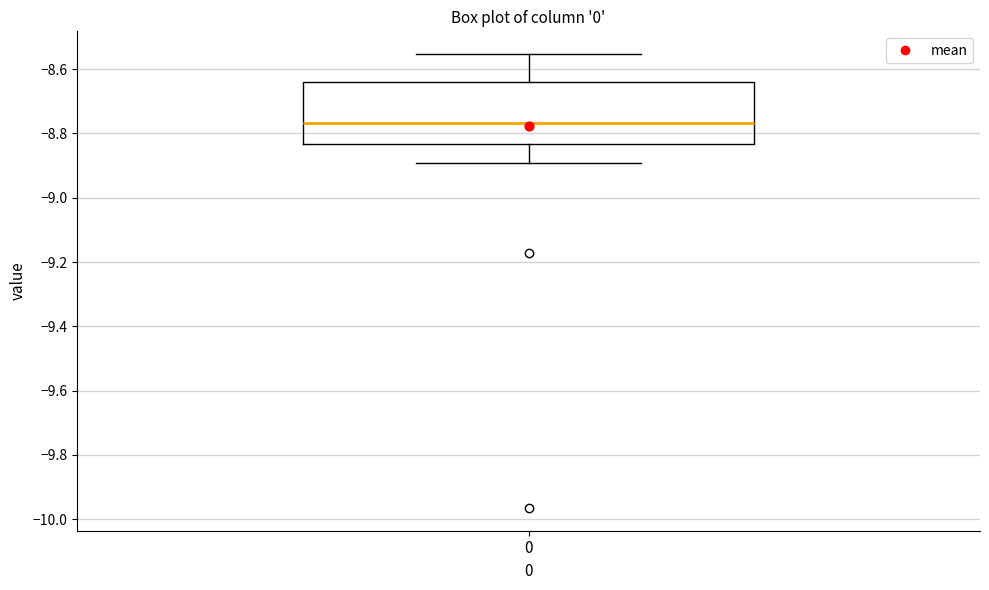

Transcribe this box plot: give where the median line is, the range the box spans, and where the two whiskers end, as read against the y-axis. The values are not printed on the chart, so give them approximately, as read against the axis.

median -8.76, box -8.84 to -8.64, whiskers -8.90 to -8.56